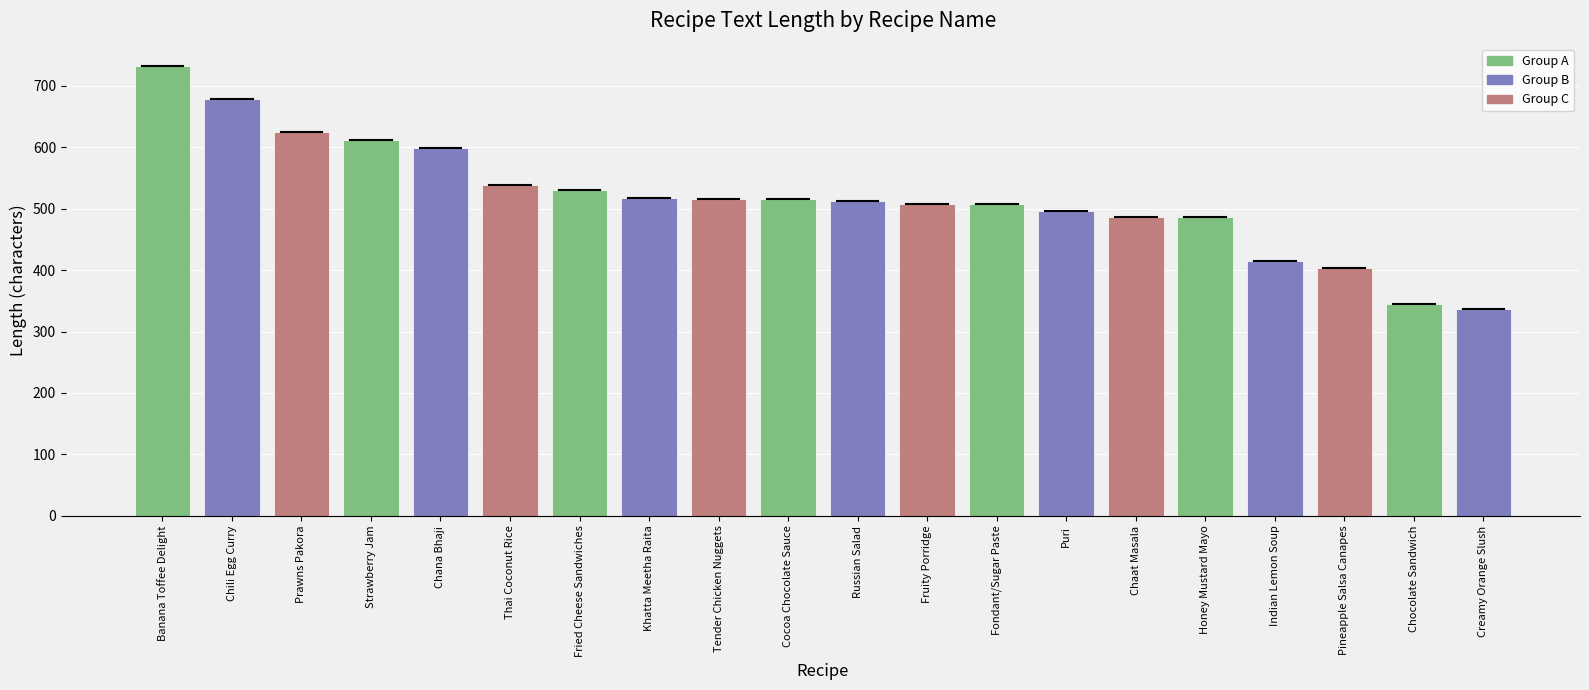

How many values are below 515?

10